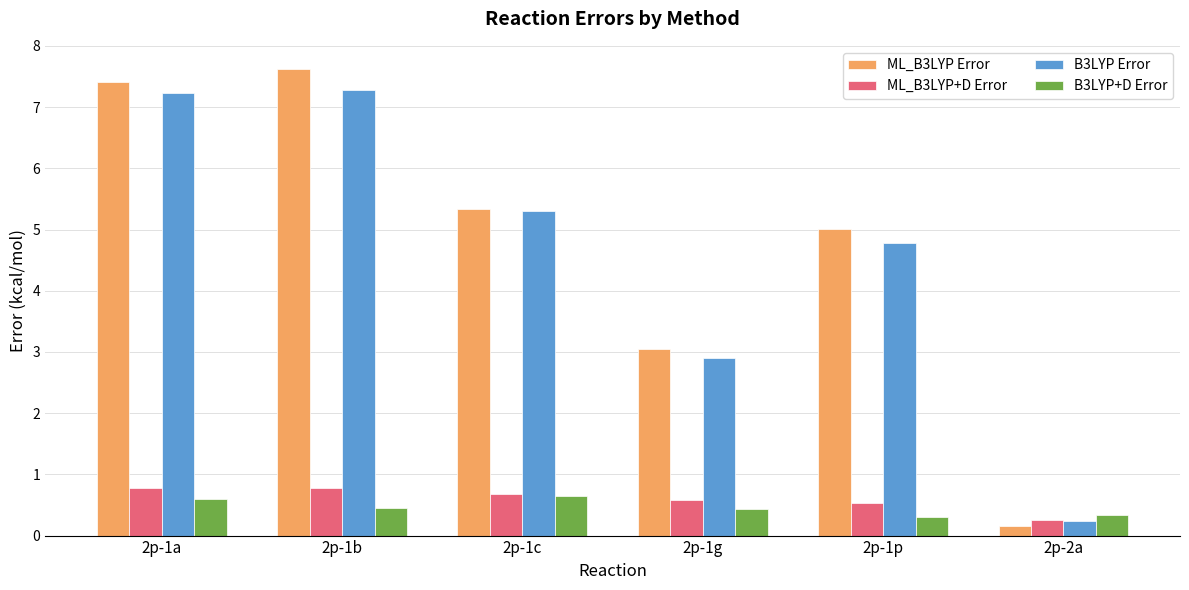

What are all the series names shown in the legend?

ML_B3LYP Error, ML_B3LYP+D Error, B3LYP Error, B3LYP+D Error